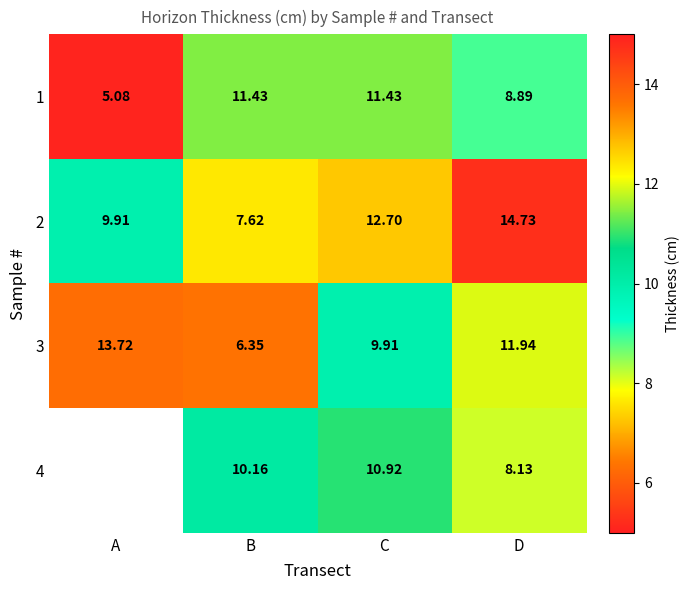

Where is 1 nearest to the value 8?

D